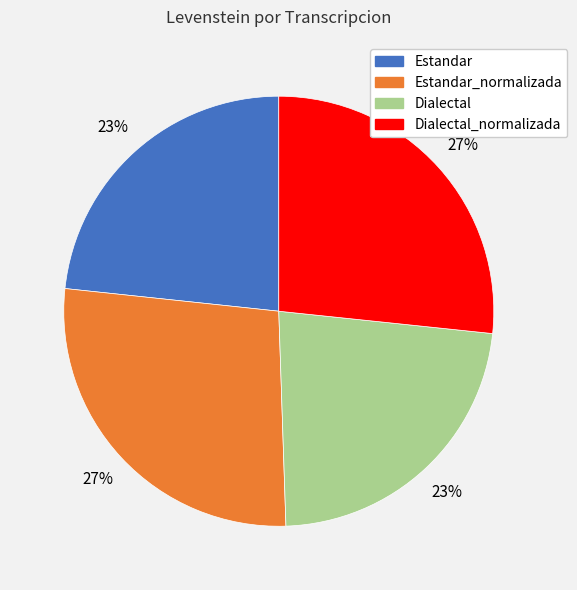

Is there any slice that represents more than half of the pie?

No